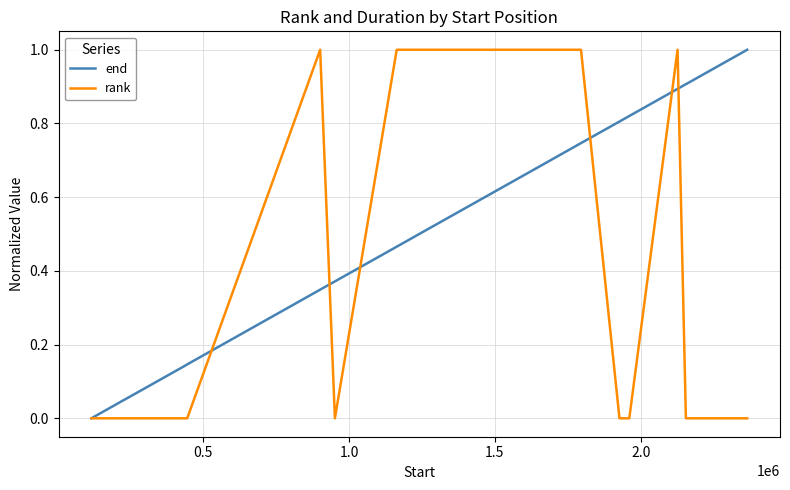

How many categories are shown in the chart?

20